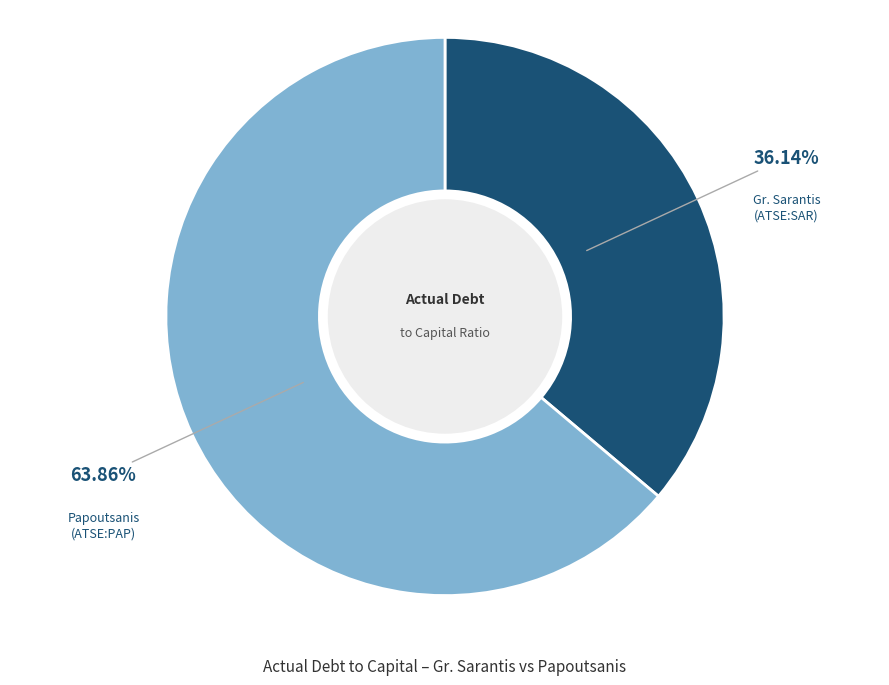

Is there a majority slice in this chart?

Yes